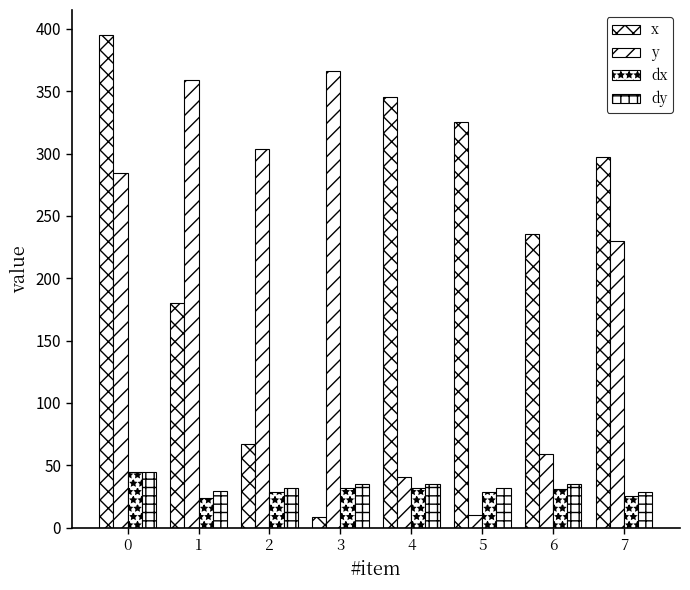

How many categories are shown in the chart?

8